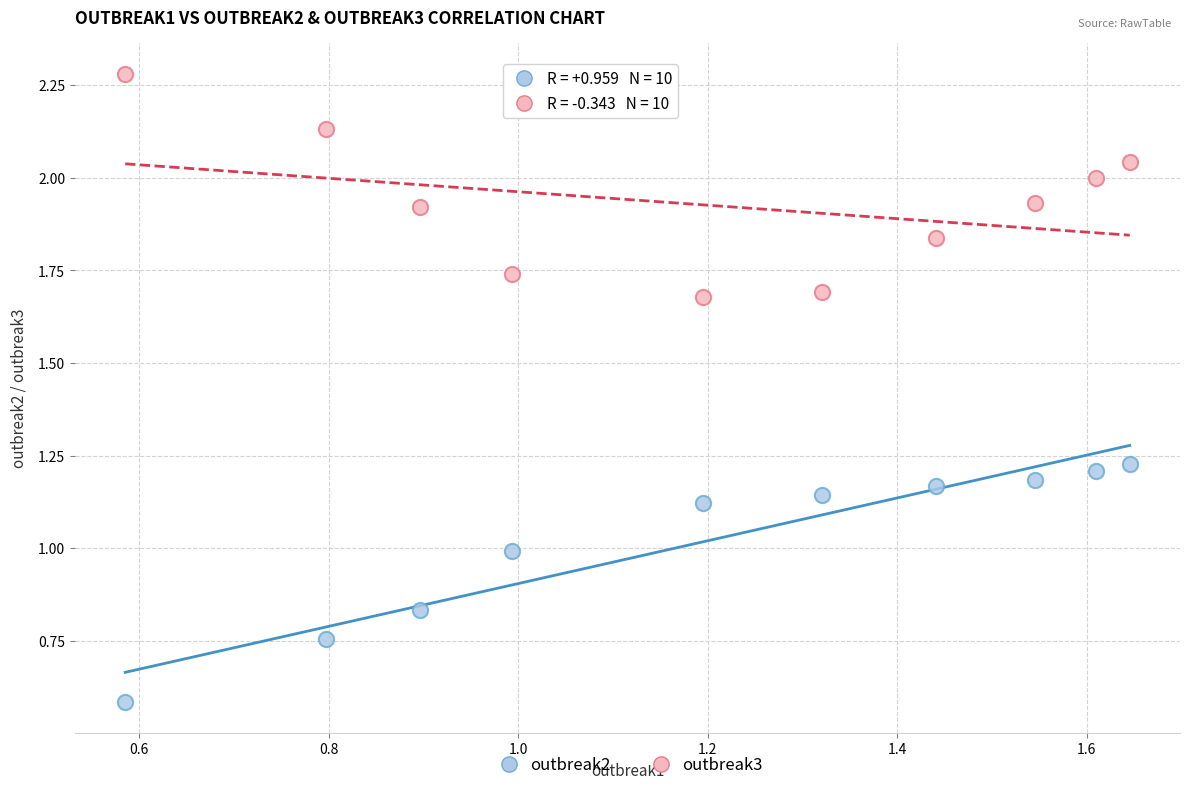

Which series reaches the maximum Y coordinate?

outbreak3